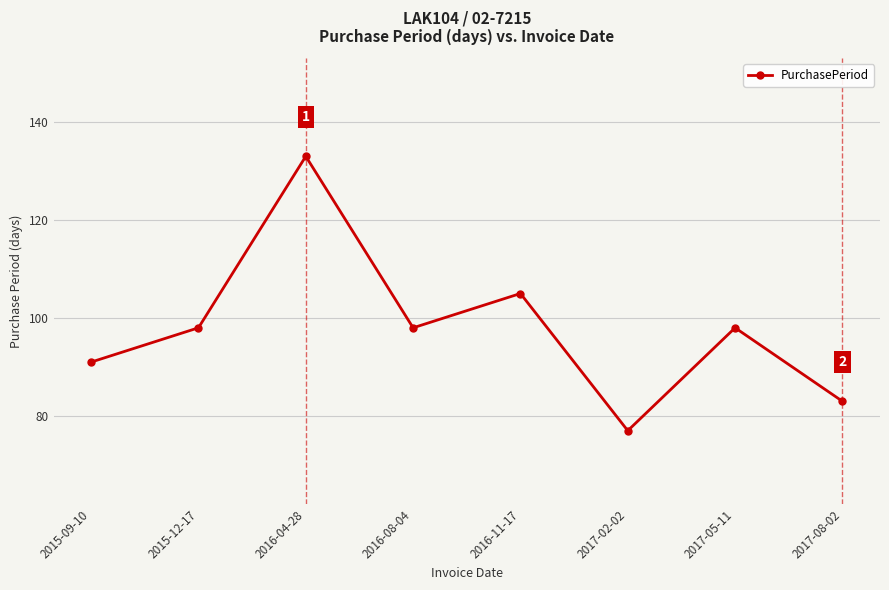

What is the label of the 1st point from the left?

2015-09-10